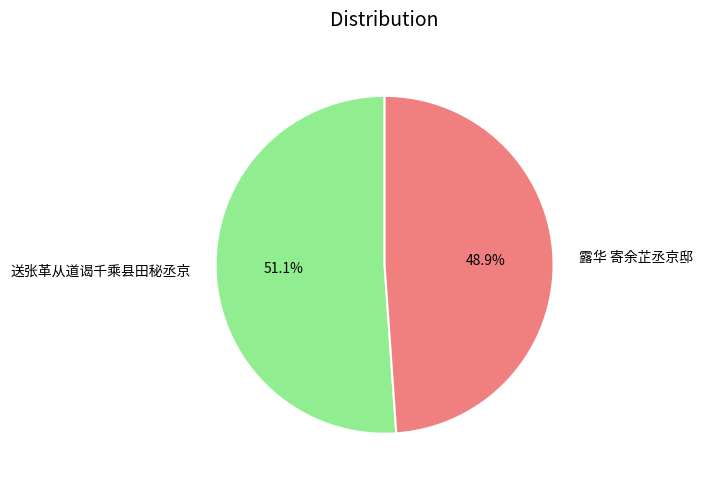

How many segments does this pie chart have?

2